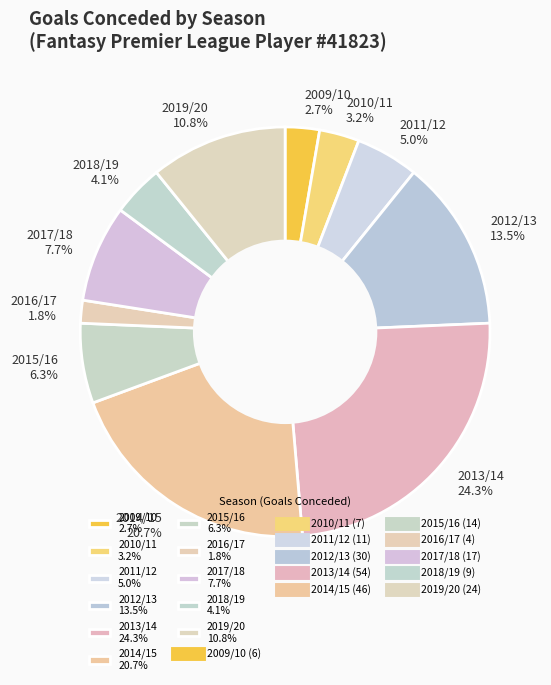

To the nearest percent, what percentage of the pie is 2018/19?

4%